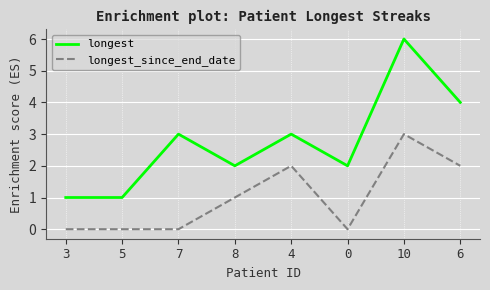

Reading left to right, extract all data points from this chart.

longest: 3=1	5=1	7=3	8=2	4=3	0=2	10=6	6=4
longest_since_end_date: 3=0	5=0	7=0	8=1	4=2	0=0	10=3	6=2